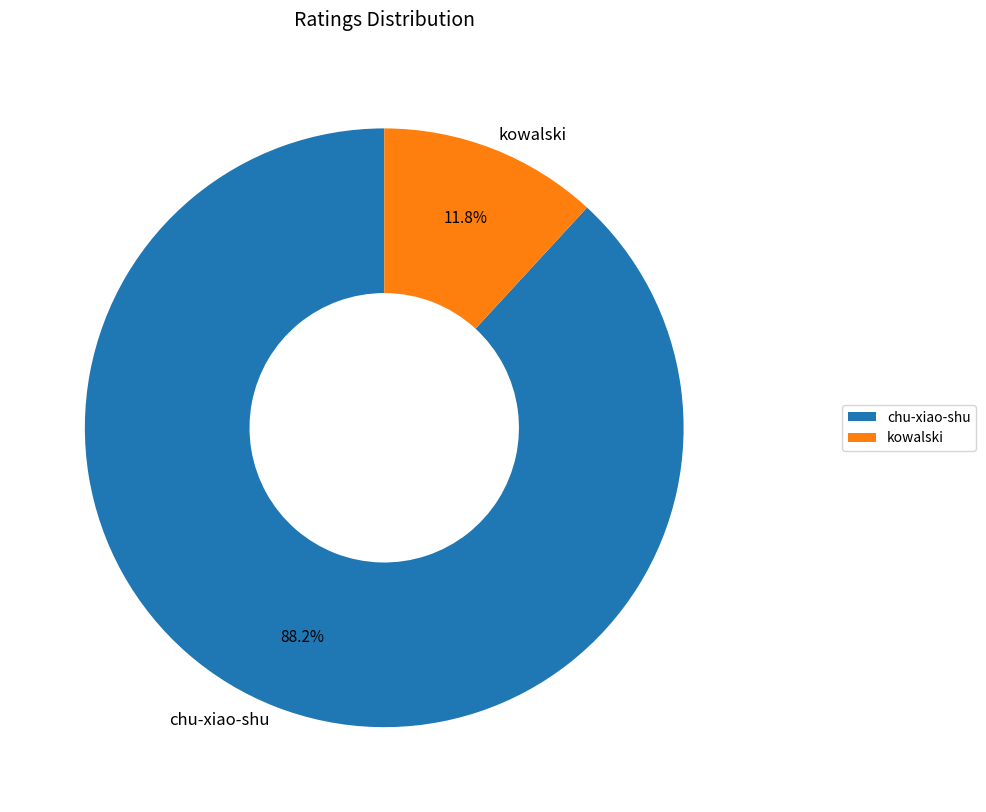

What is the ratio of the value at kowalski to the value at chu-xiao-shu?

0.1